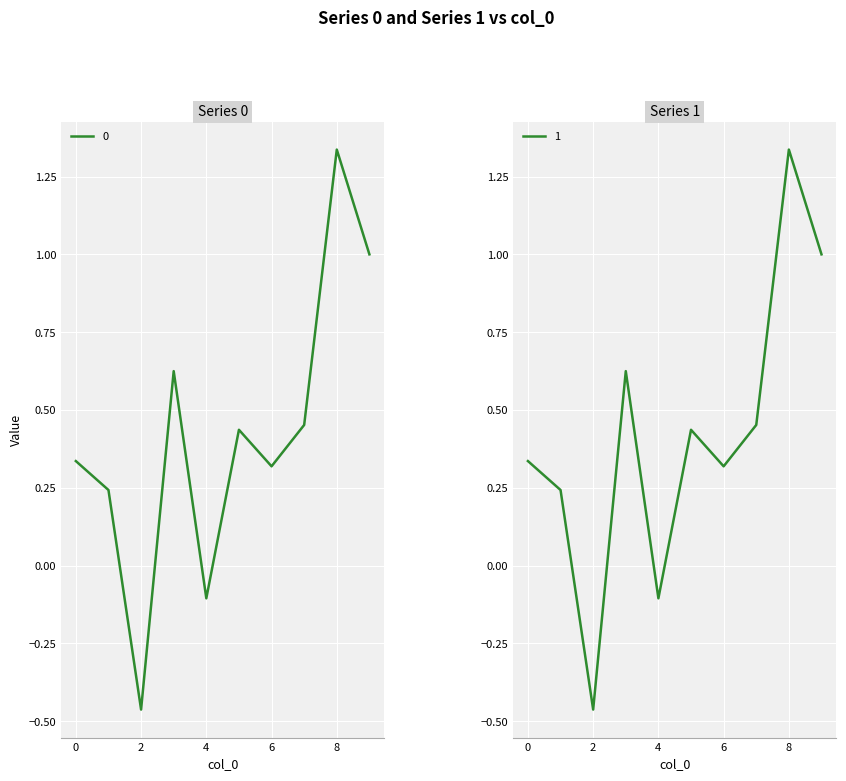

List the series in order of their peak value, highest first.

1, 0